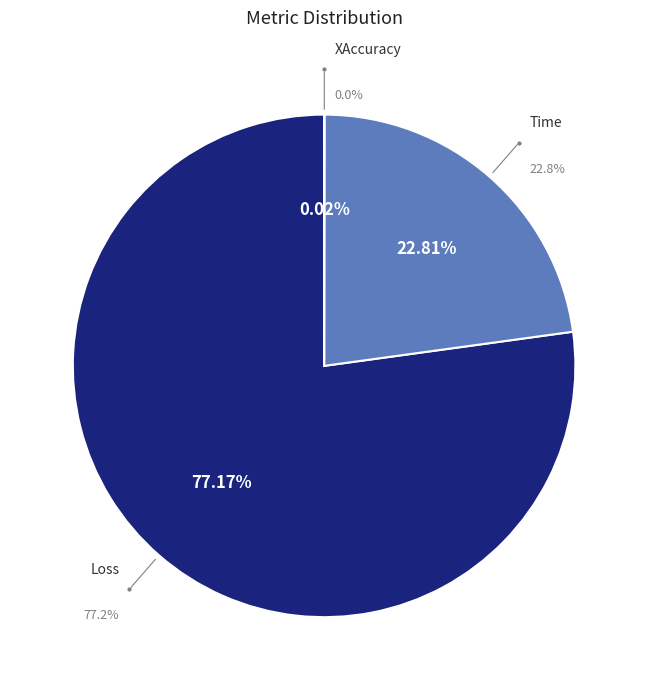

To the nearest percent, what is the average slice percentage?

33%